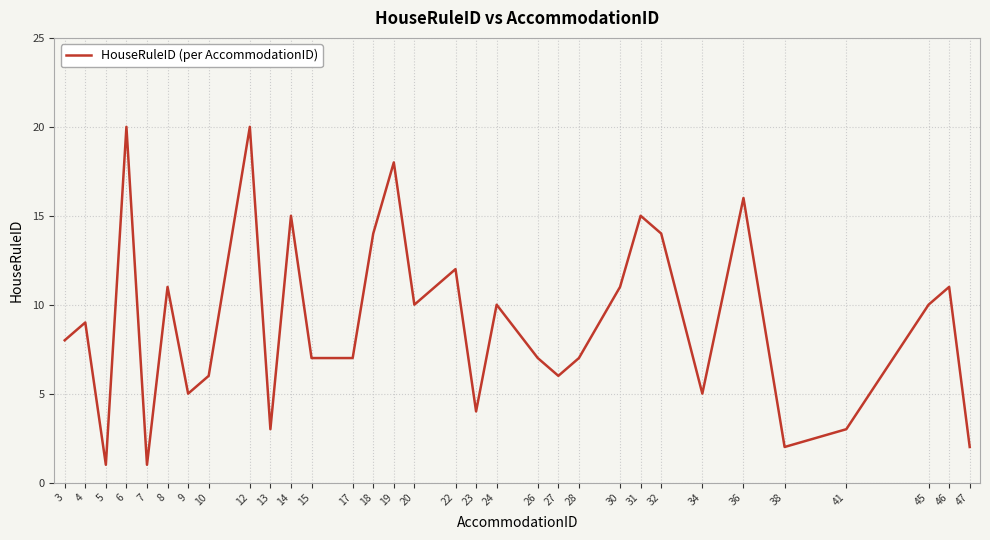

Reading left to right, extract all data points from this chart.

8	9	1	20	1	11	5	6	20	3	15	7	7	14	18	10	12	4	10	7	6	7	11	15	14	5	16	2	3	10	11	2